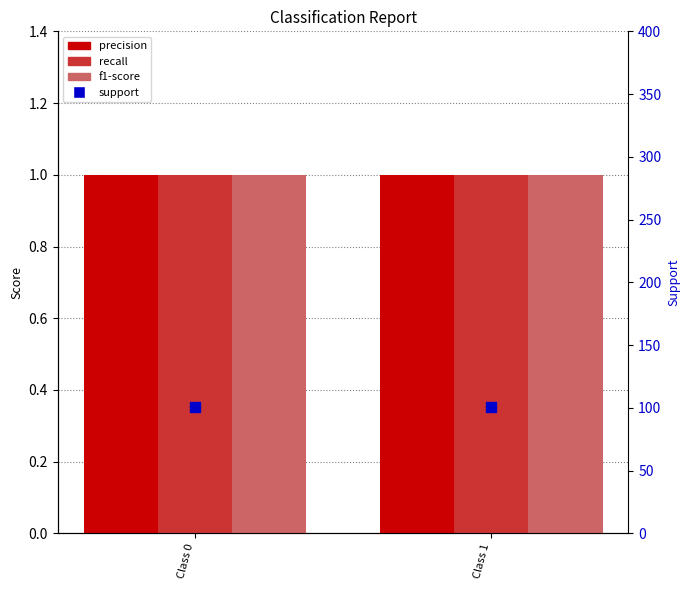

Which series reaches the maximum Y coordinate?

support